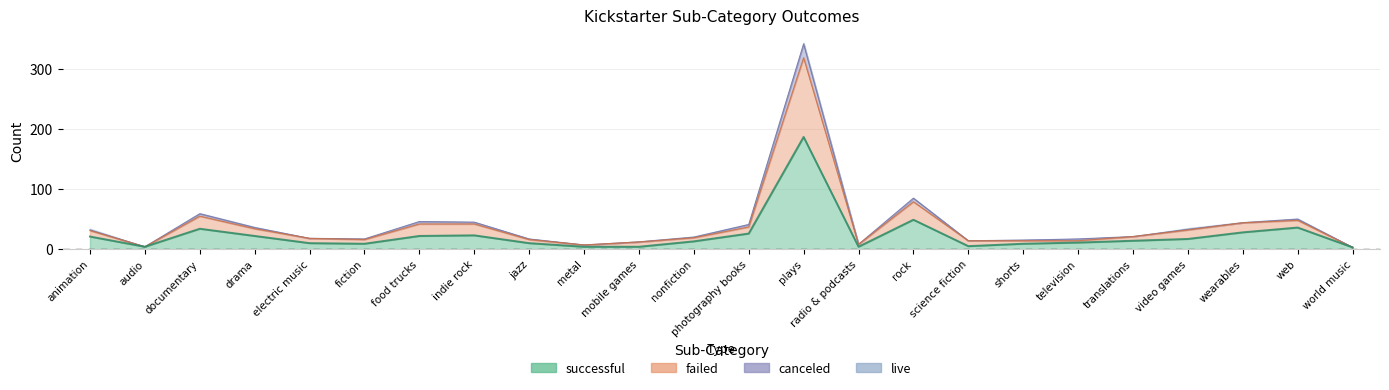

Which category has the lowest value across all series?

world music